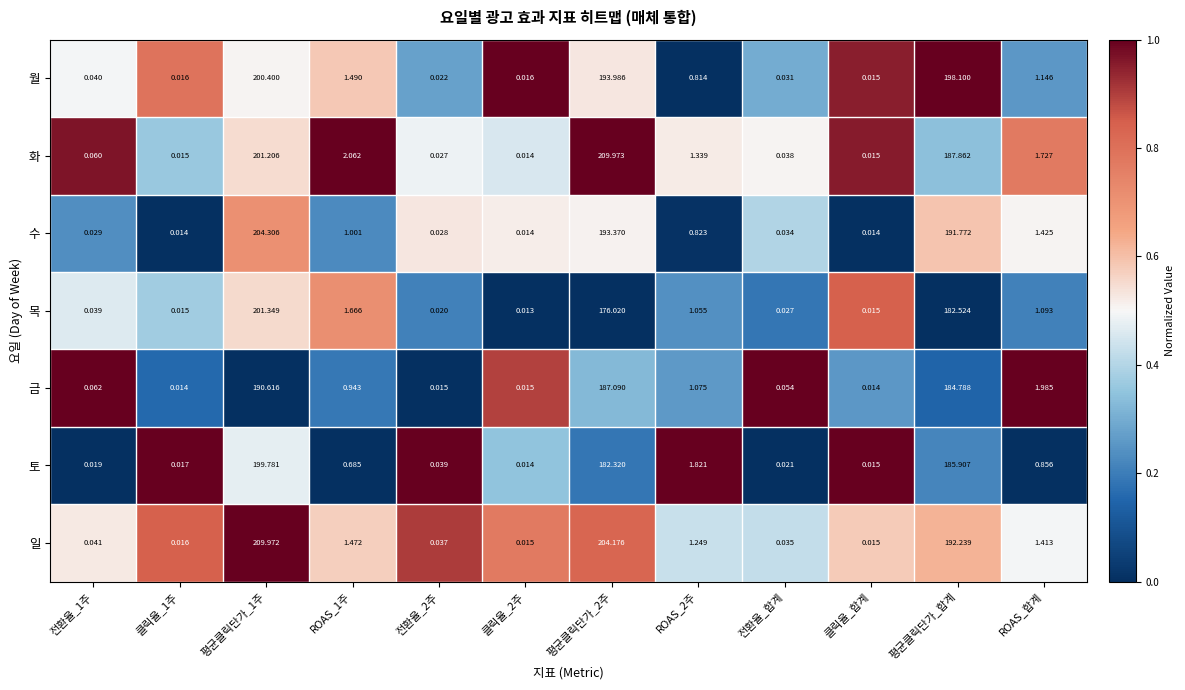

Rank the series by their maximum value, from highest to lowest.

화, 일, 수, 목, 월, 토, 금